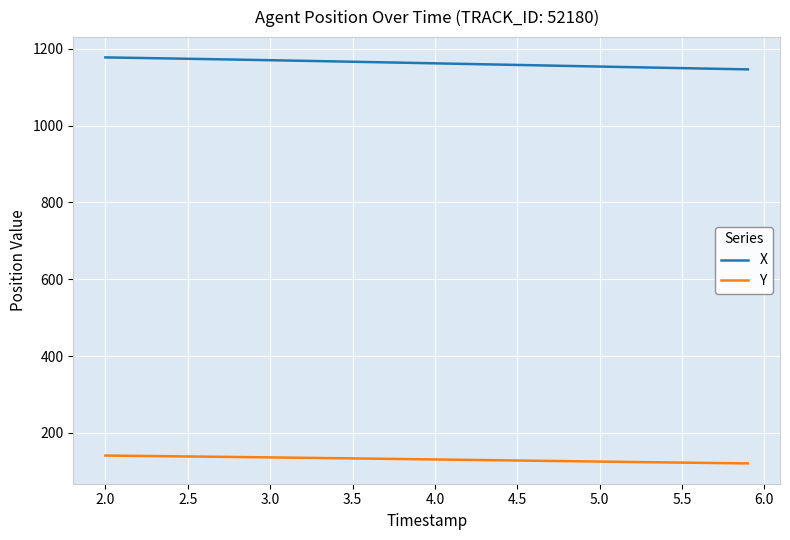

Rank the series by their maximum value, from highest to lowest.

X, Y